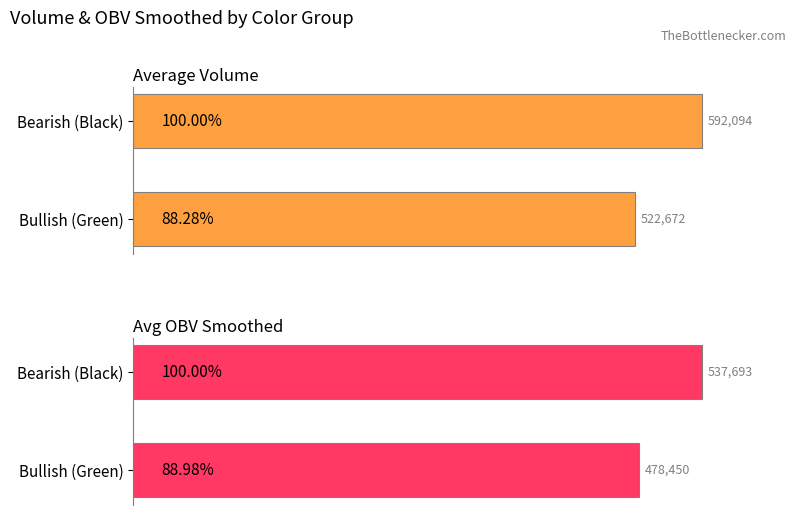

How many bars are there in each group?

2